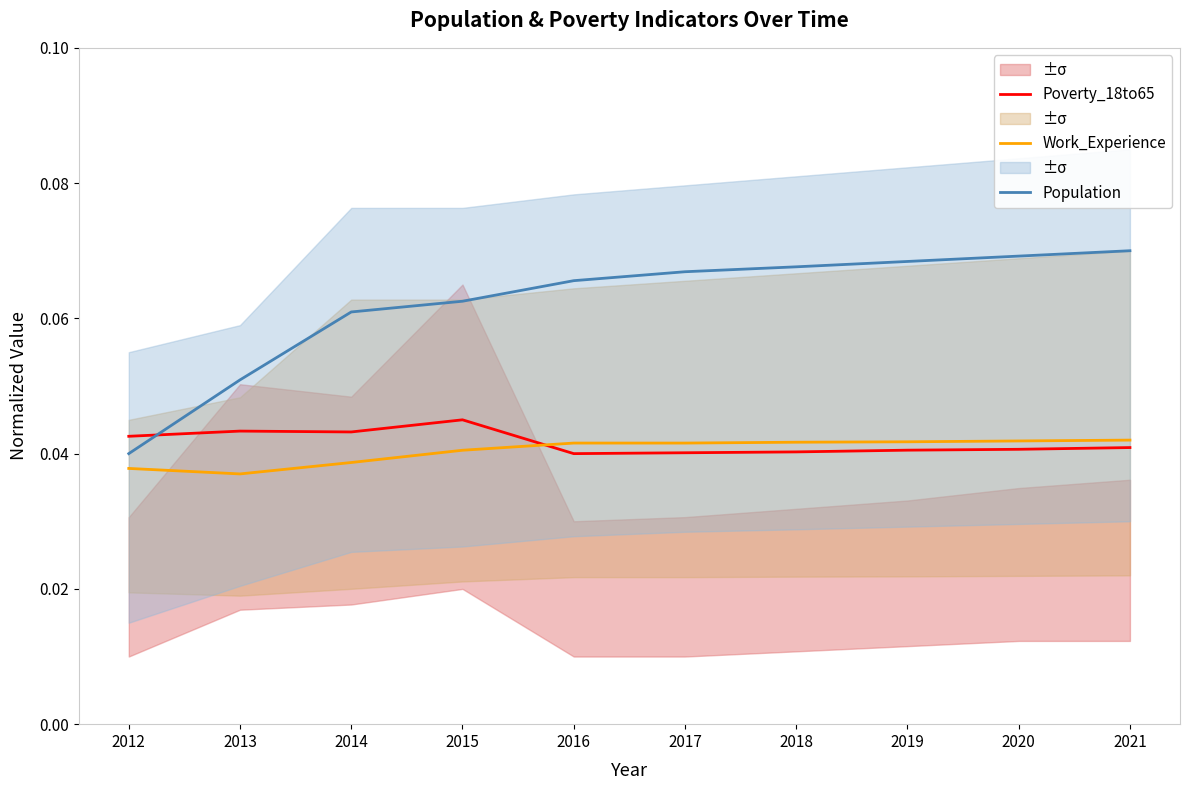

Reading right to left, transcribe all the data shown in this chart.

Poverty_18to65: 2021=0.0	2020=0.0	2019=0.0	2018=0.0	2017=0.0	2016=0.0	2015=0.0	2014=0.0	2013=0.0	2012=0.0
Work_Experience: 2021=0.0	2020=0.0	2019=0.0	2018=0.0	2017=0.0	2016=0.0	2015=0.0	2014=0.0	2013=0.0	2012=0.0
Population: 2021=0.1	2020=0.1	2019=0.1	2018=0.1	2017=0.1	2016=0.1	2015=0.1	2014=0.1	2013=0.1	2012=0.0